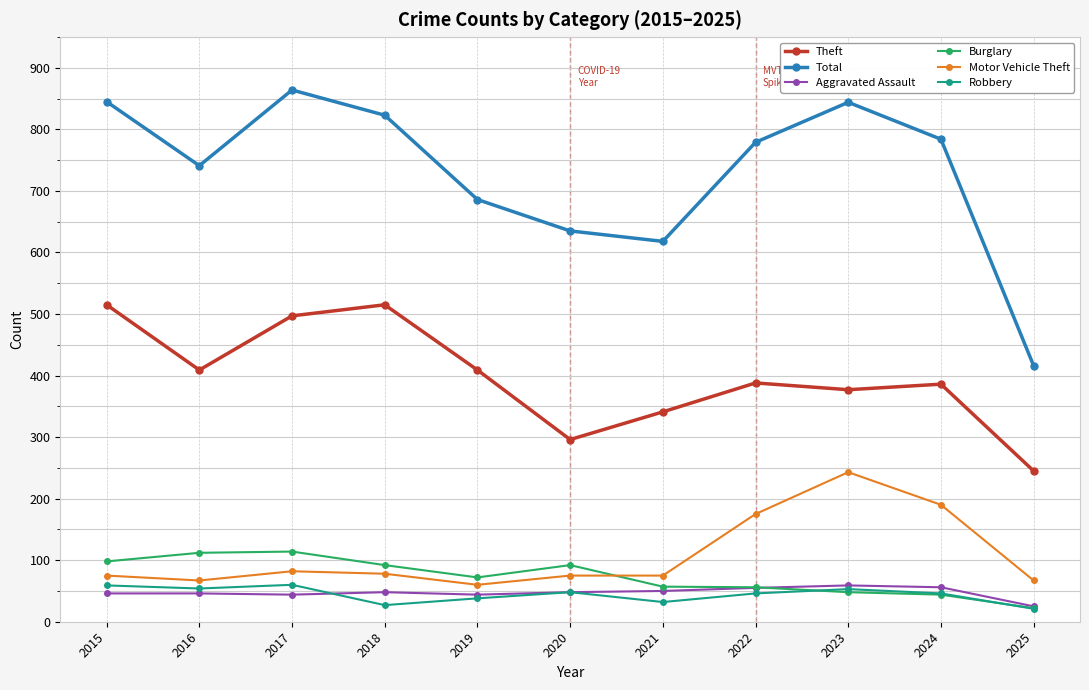

What is the sum of all Total values?

8035